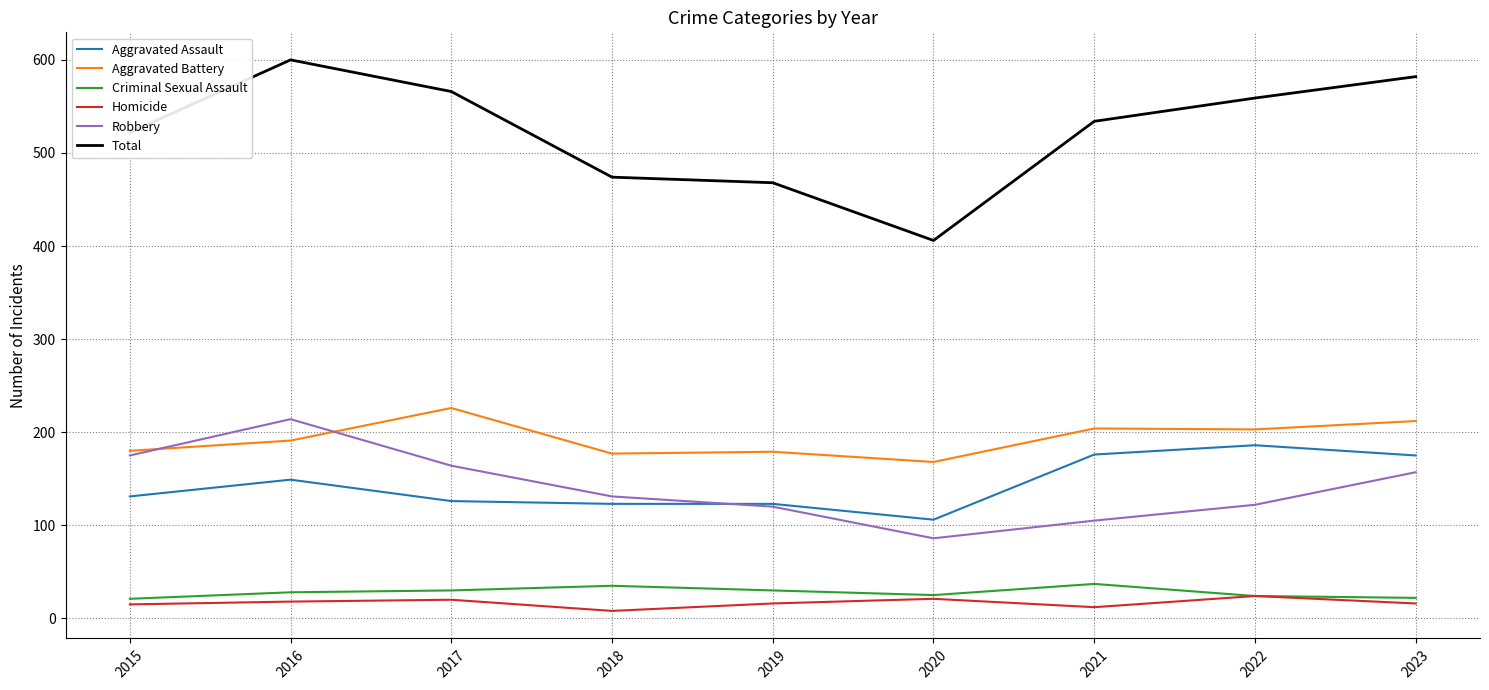

At which label is Total closest to 503?

2015